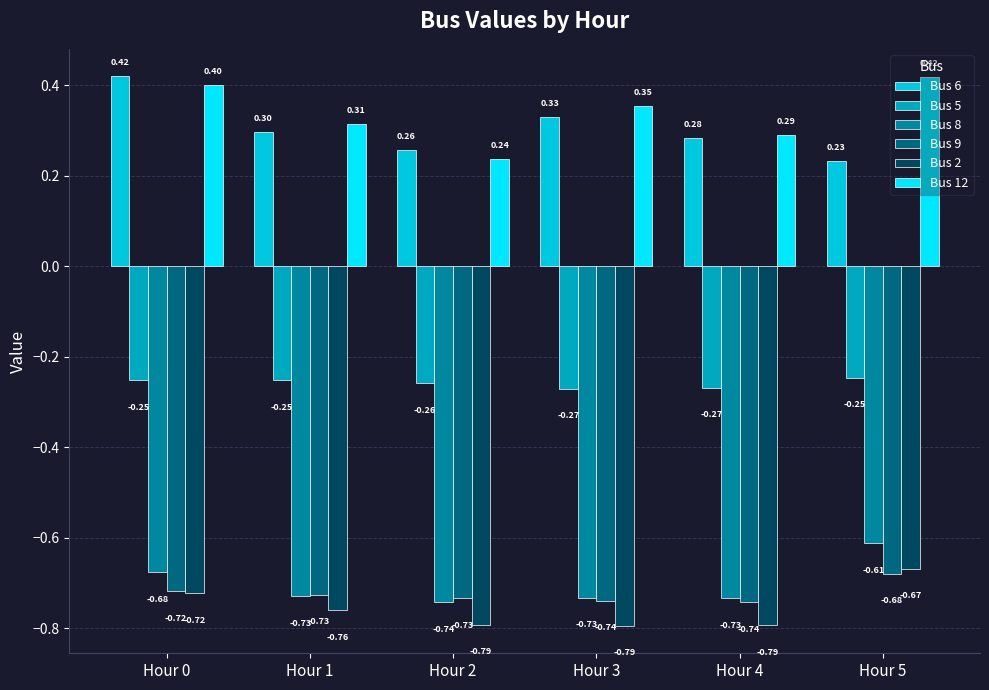

How many distinct data groups are displayed?

6